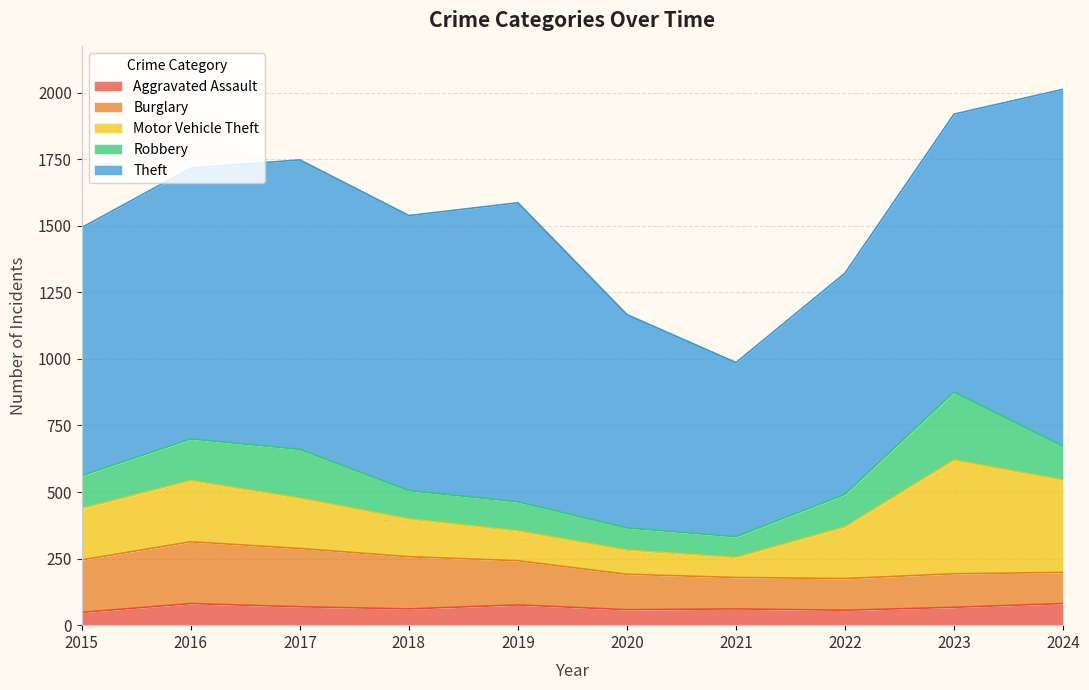

True or false: Robbery has more than 1 points higher than both neighbors.

True